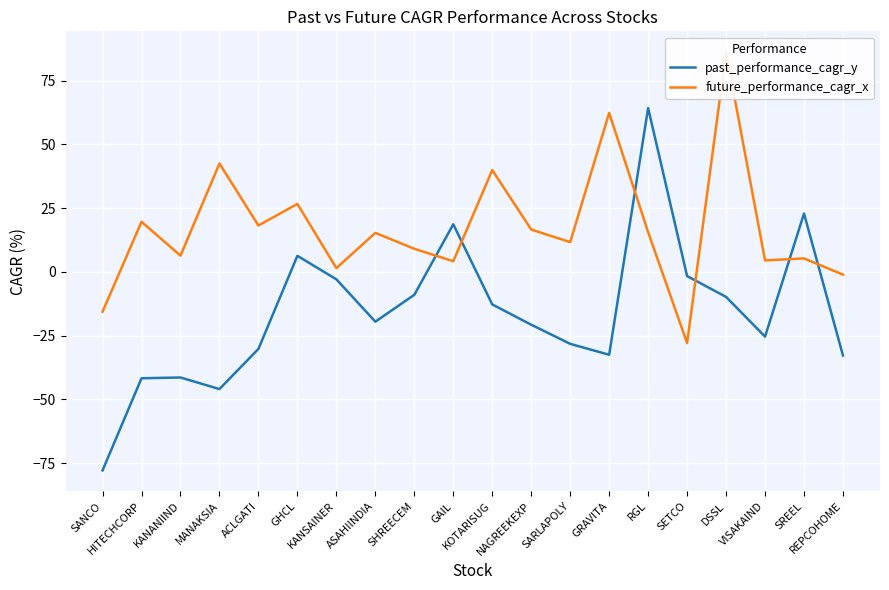

At which category does future_performance_cagr_x reach its first local peak?

HITECHCORP